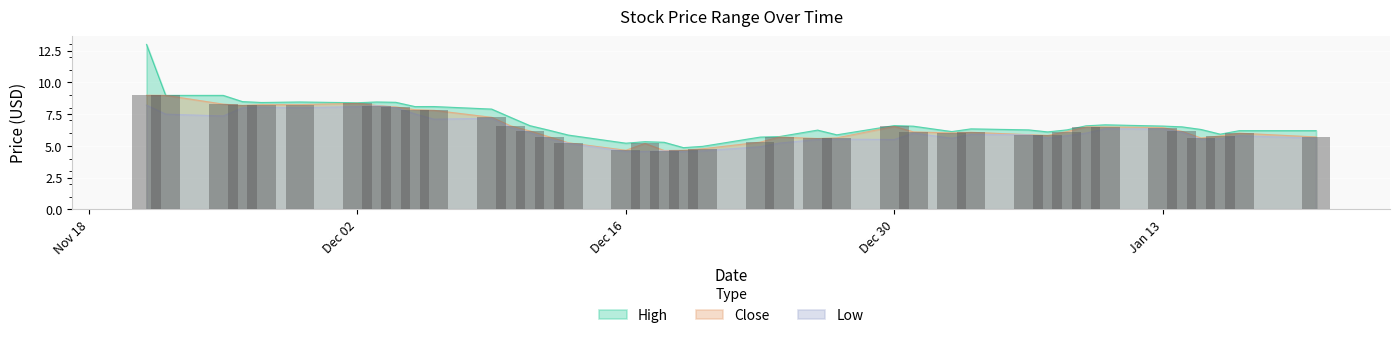

List the labels in order of Low value, largest first.

2019-11-21, 2019-12-03, 2019-12-02, 2019-11-27, 2019-11-29, 2019-12-04, 2019-11-26, 2019-12-05, 2019-11-22, 2019-11-25, 2019-12-09, 2019-12-06, 2019-12-10, 2020-01-10, 2020-01-13, 2020-01-14, 2019-12-11, 2019-12-31, 2020-01-09, 2020-01-03, 2020-01-06, 2020-01-08, 2020-01-17, 2020-01-07, 2020-01-02, 2020-01-21, 2020-01-16, 2019-12-12, 2019-12-27, 2020-01-15, 2019-12-26, 2019-12-30, 2019-12-24, 2019-12-13, 2019-12-23, 2019-12-20, 2019-12-18, 2019-12-17, 2019-12-16, 2019-12-19